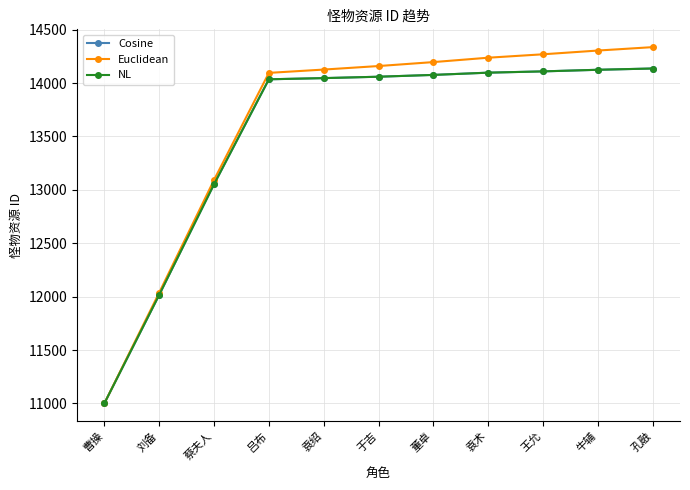

Is this an area chart (filled region under the line)?

No